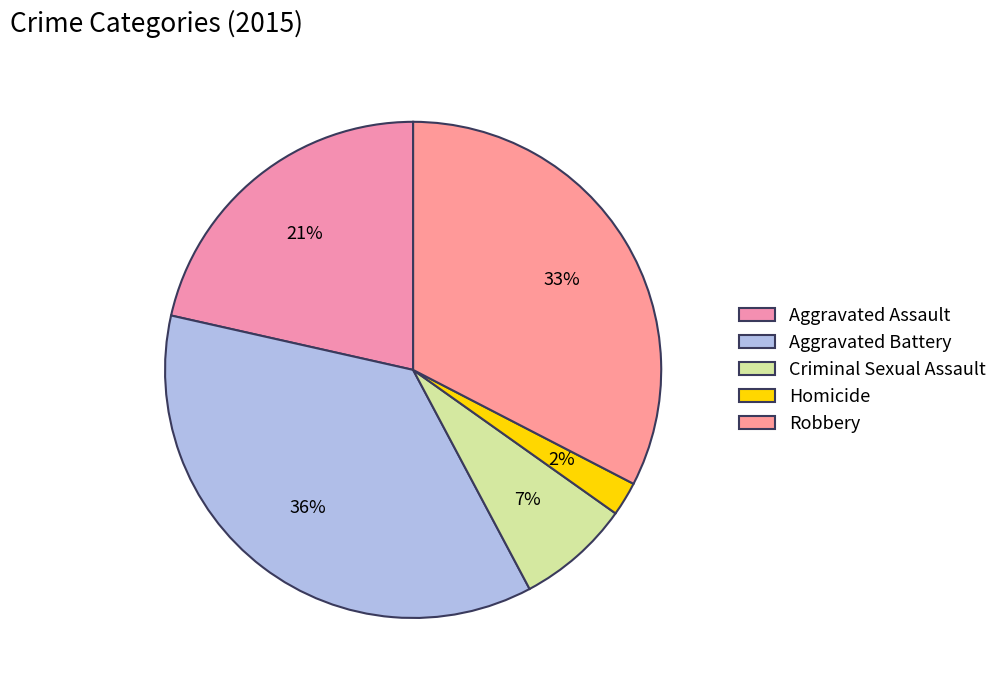

Is there any slice that represents more than half of the pie?

No